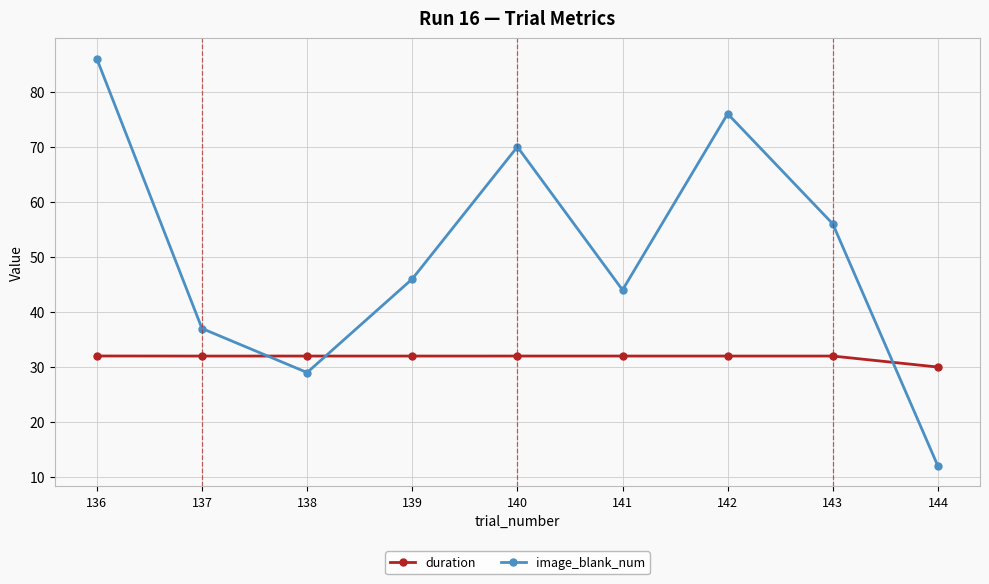

What is the value of the image_blank_num point at the 7th from the left?

76.0